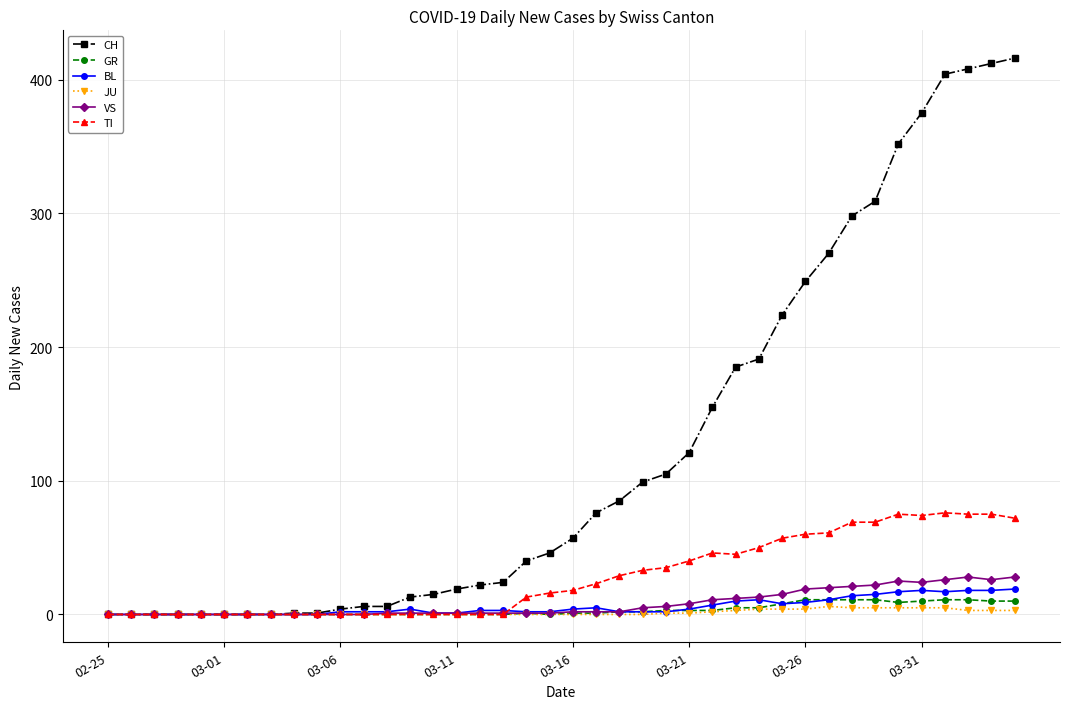

How many data points does each series have?

40